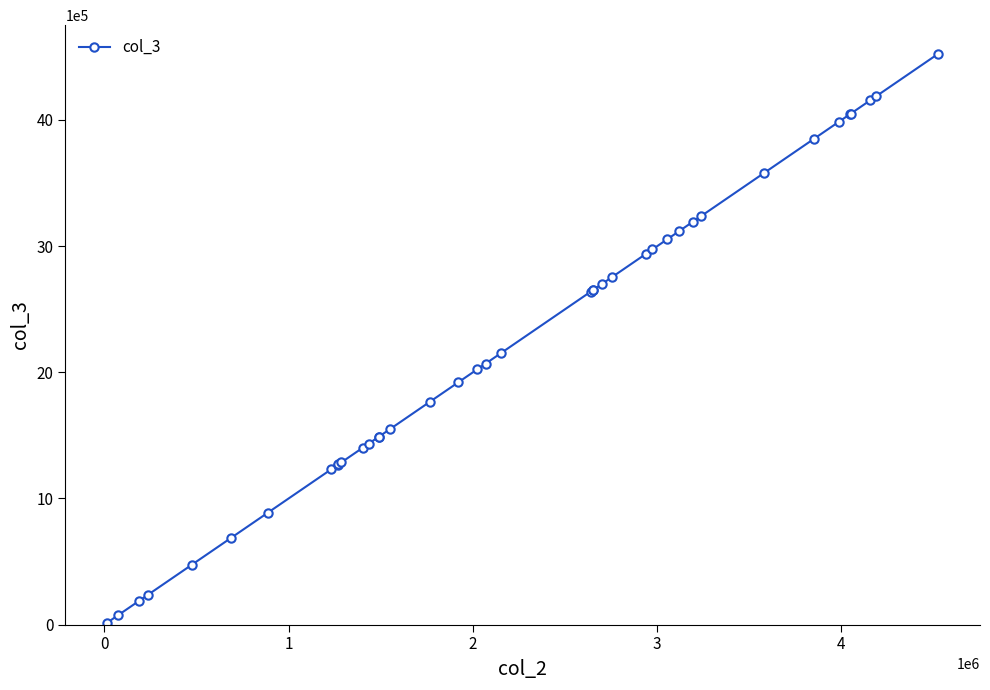

What is the difference between the second highest and second lowest values?

4112834